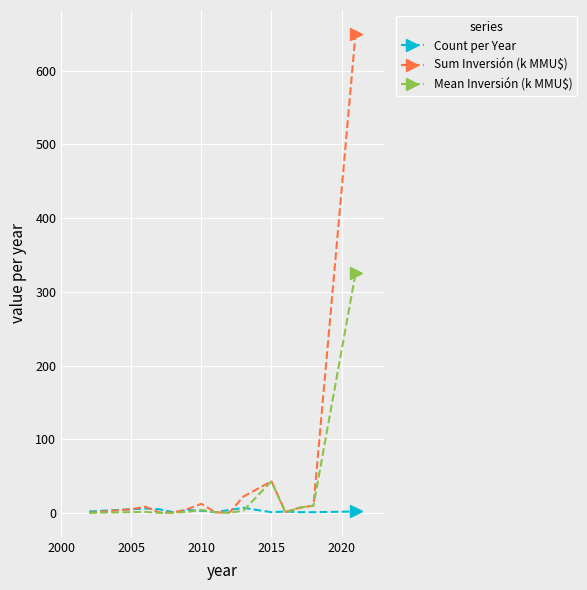

What is the highest value of the Sum Inversión (k MMU$) series?

650.0